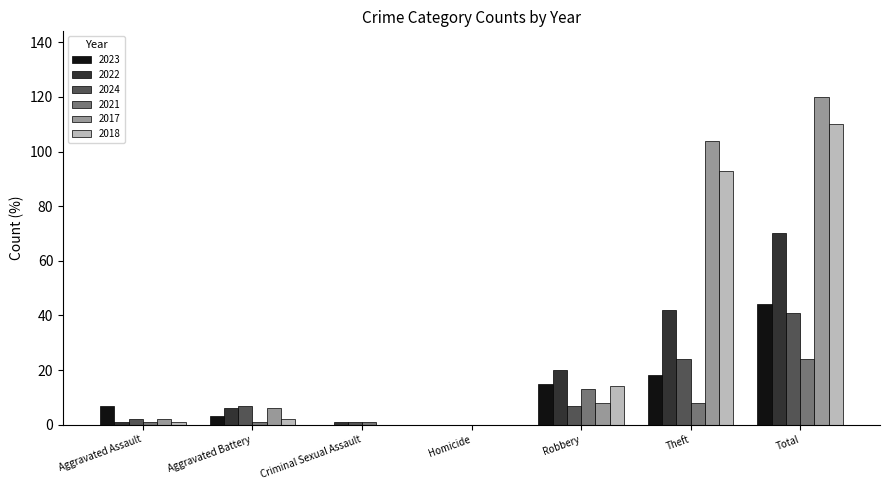

What is the highest value of the 2021 series?

24